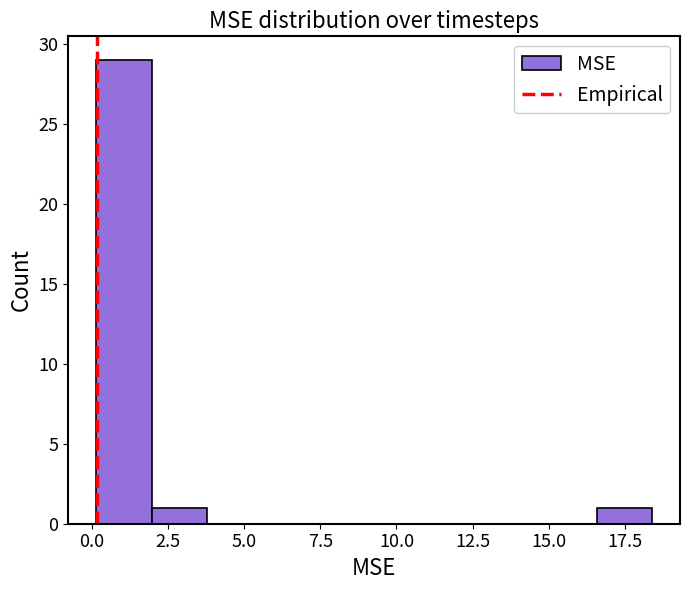

Around what value on the x-axis is the tallest bar? Give the approximate position of its centre, as read against the axis.

1.0